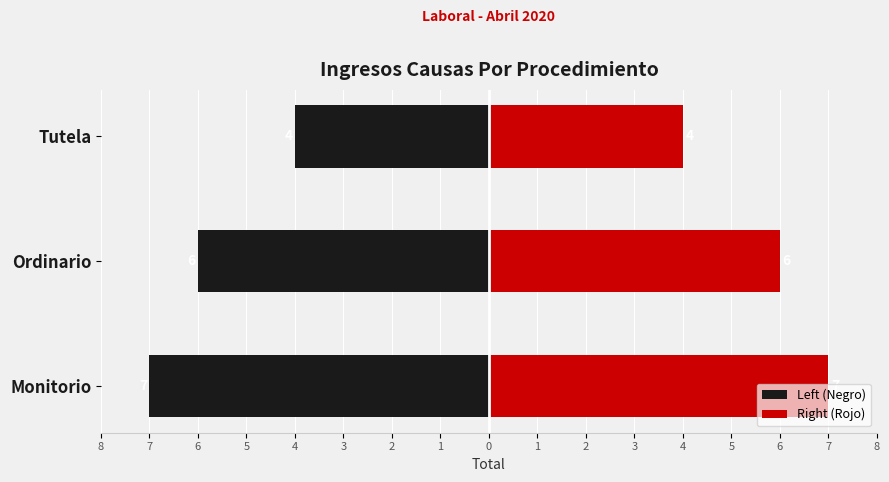

What is the average value of the Right (Rojo) series?

6